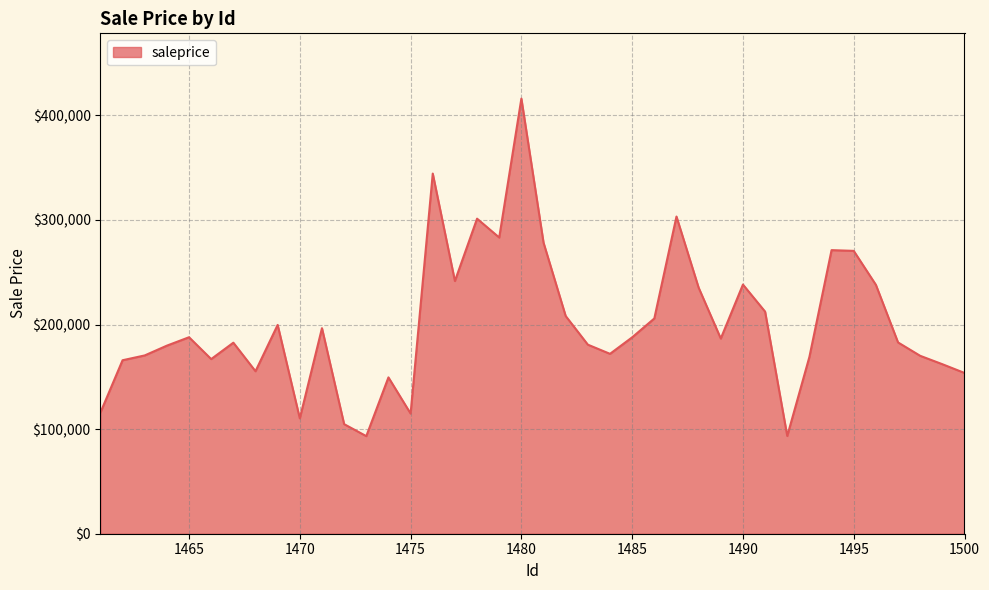

What is the difference between the maximum and minimum values?

322717.2